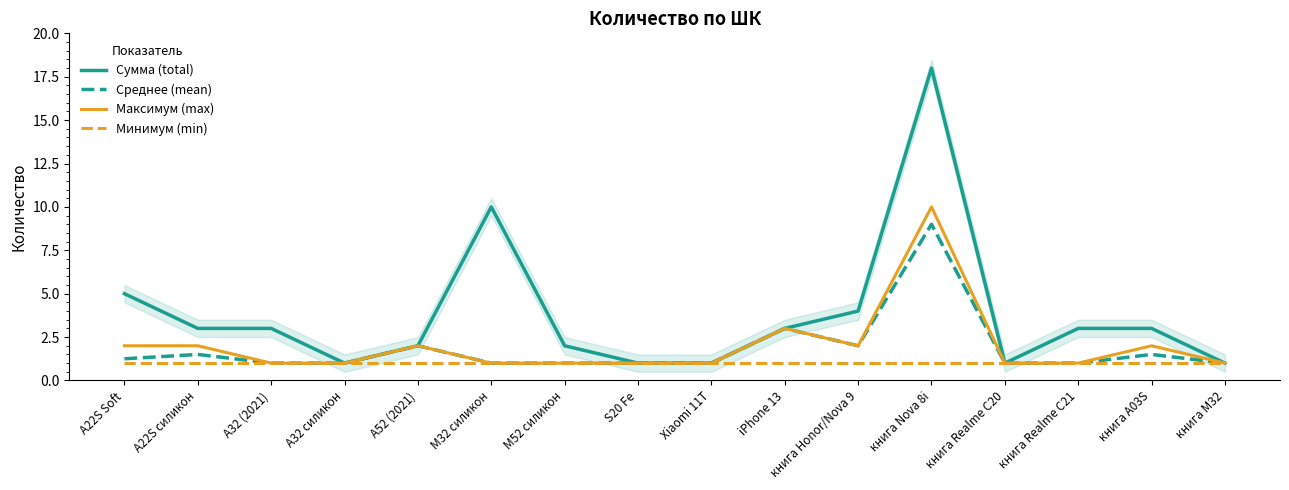

In Максимум (max), how many points are higher than both neighbors (excluding endpoints)?

4